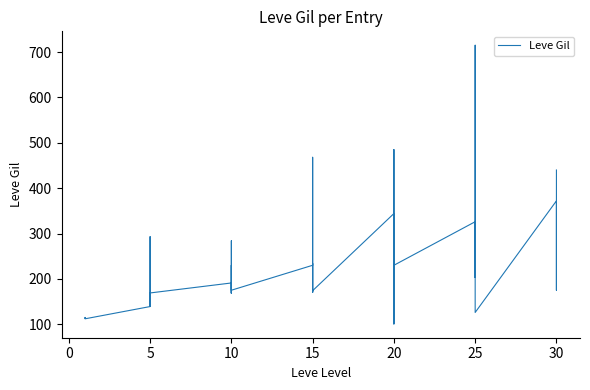

Between 20 and 25, which is larger?

20